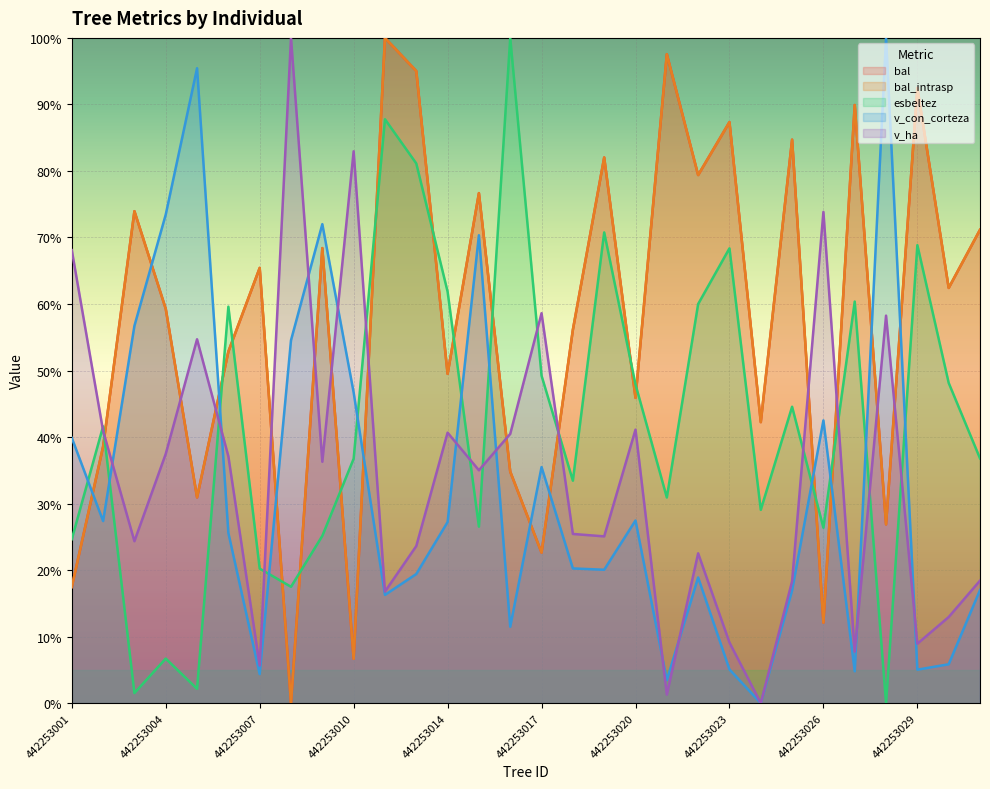

What is the value of the v_ha point at the 10th from the left?

83.0